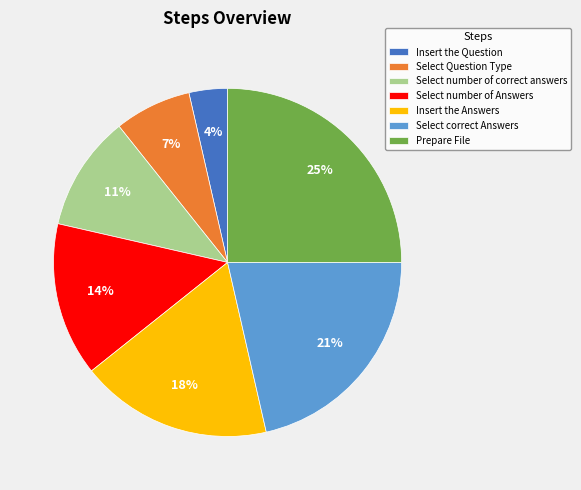

Is it true that Select Question Type is 12% of the pie?

False